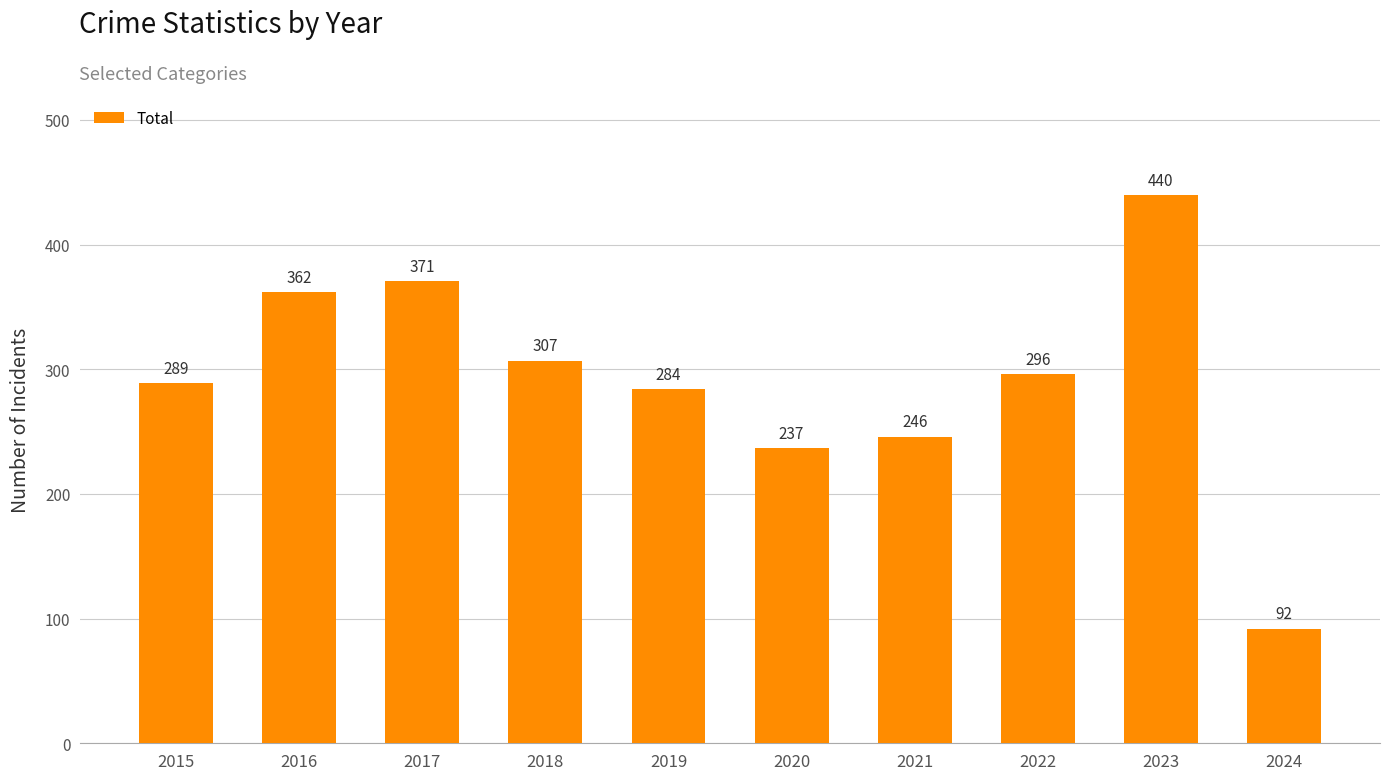

What is the change in value from 2017 to 2023?

+69